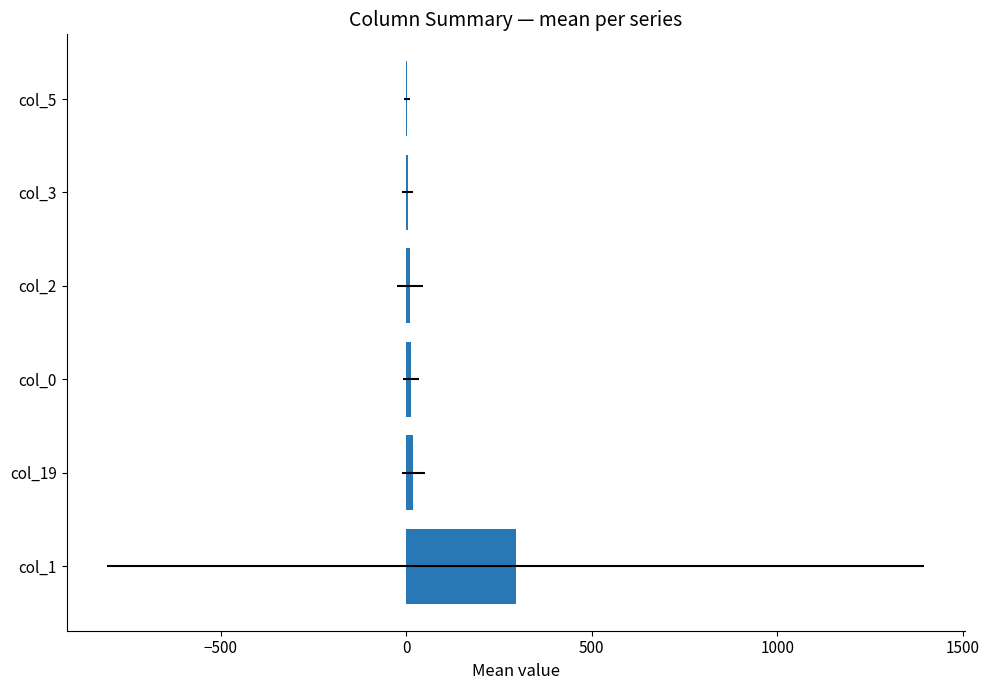

What is the minimum value shown in the chart?

2.8